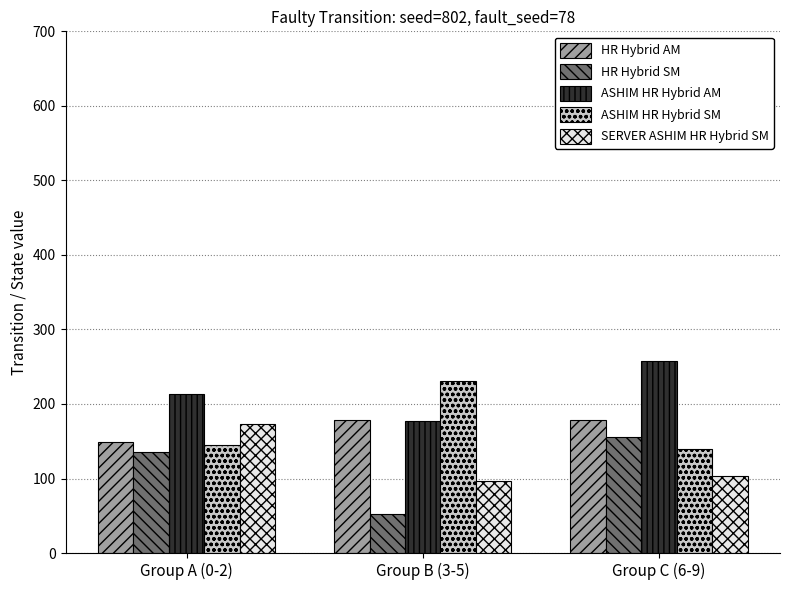

Reading left to right, what are all the values shown in this chart?

HR Hybrid AM: Group A (0-2)=149	Group B (3-5)=178	Group C (6-9)=178
HR Hybrid SM: Group A (0-2)=135	Group B (3-5)=53	Group C (6-9)=156
ASHIM HR Hybrid AM: Group A (0-2)=214	Group B (3-5)=177	Group C (6-9)=258
ASHIM HR Hybrid SM: Group A (0-2)=145	Group B (3-5)=231	Group C (6-9)=140
SERVER ASHIM HR Hybrid SM: Group A (0-2)=173	Group B (3-5)=97	Group C (6-9)=103